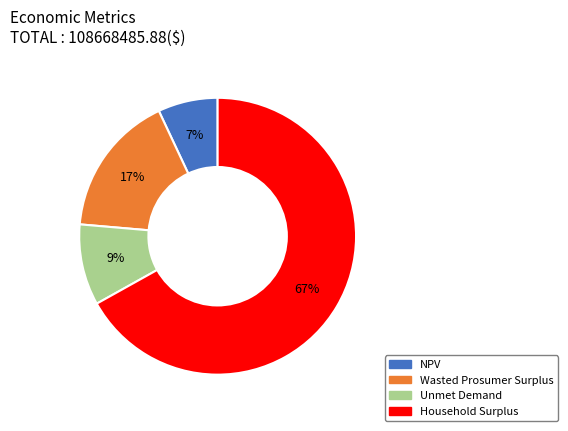

The NPV slice represents 1% of the pie. True or false?

False